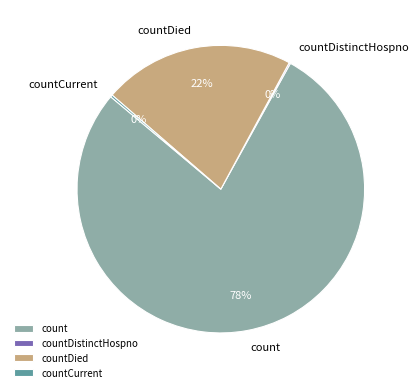

What is the largest slice in the pie chart?

count